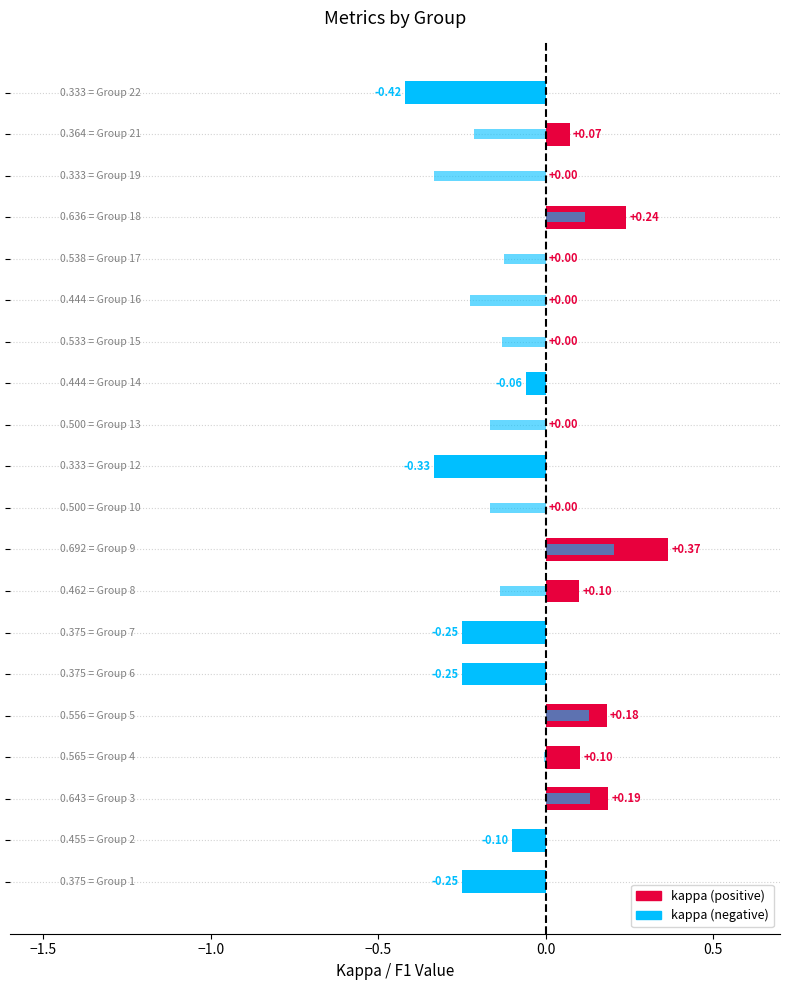

Which series changed the most between 0.0 and 8?

kappa